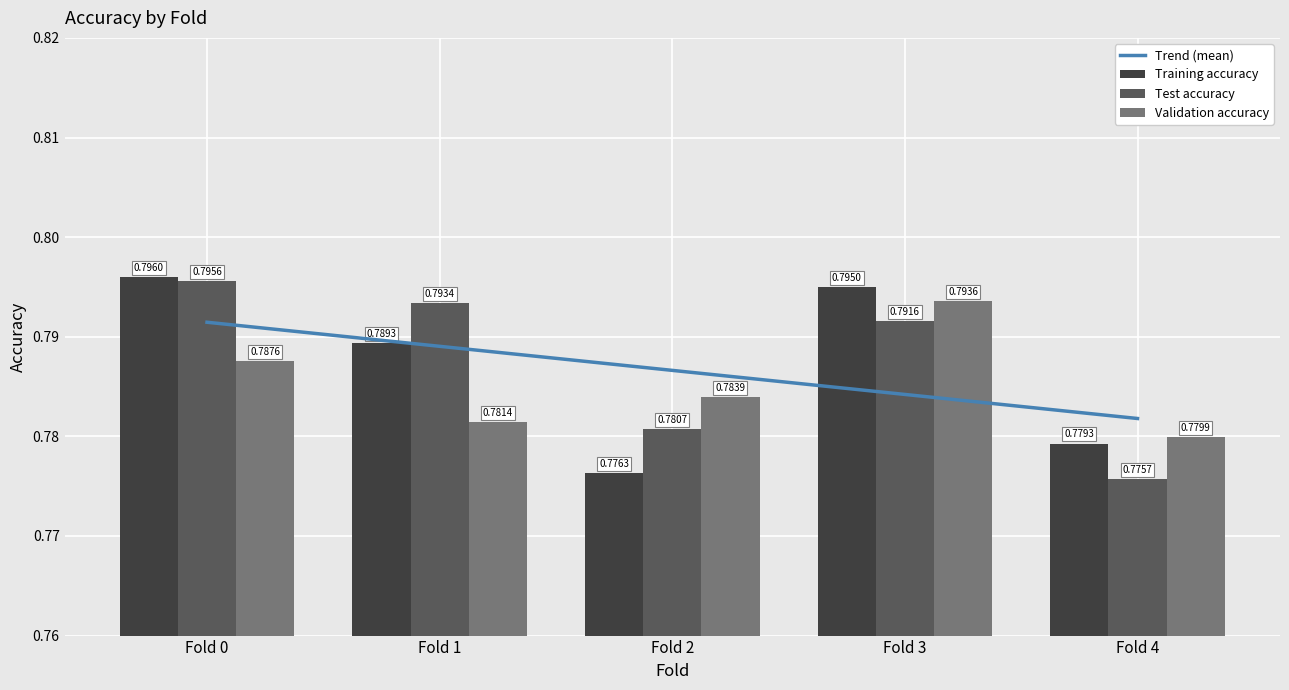

What is the average value of the Training accuracy series?

0.8